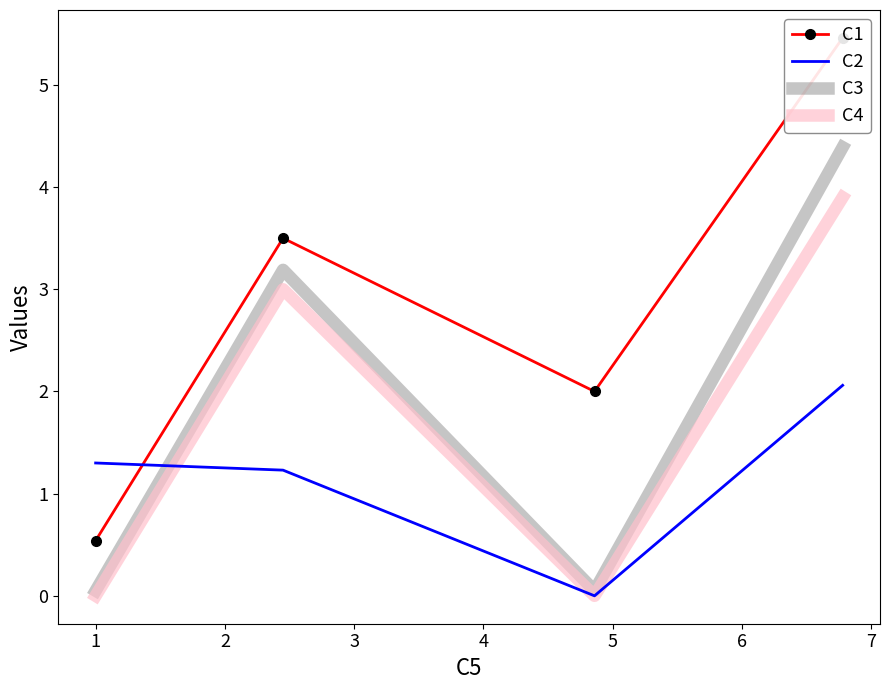

The C4 series shows 1.5 at 2. True or false?

False